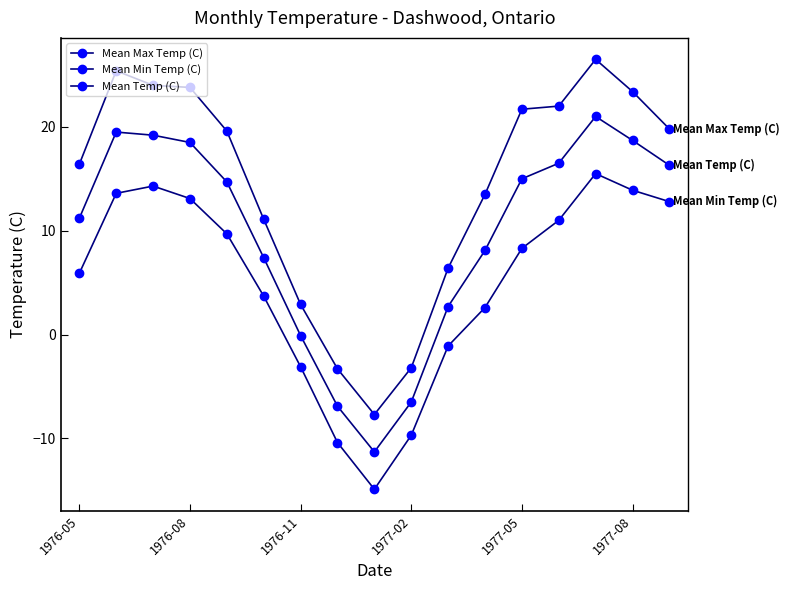

Is this an area chart (filled region under the line)?

No